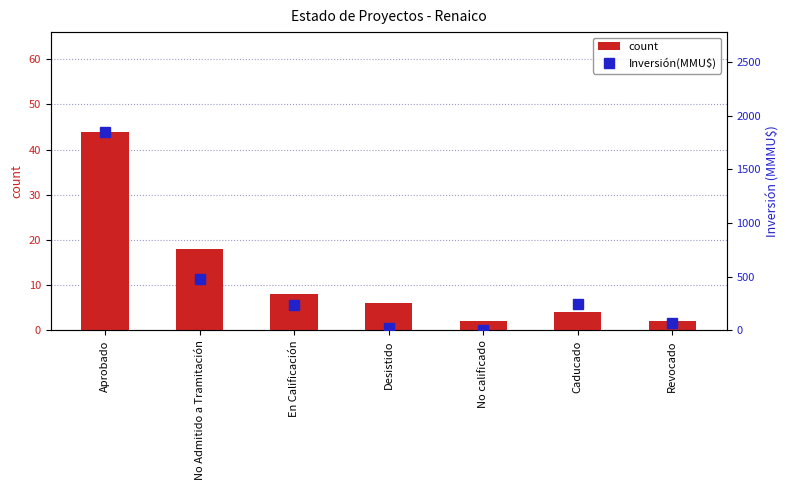

The Inversión(MMU$) series shows 233.0 at En Calificación. True or false?

True